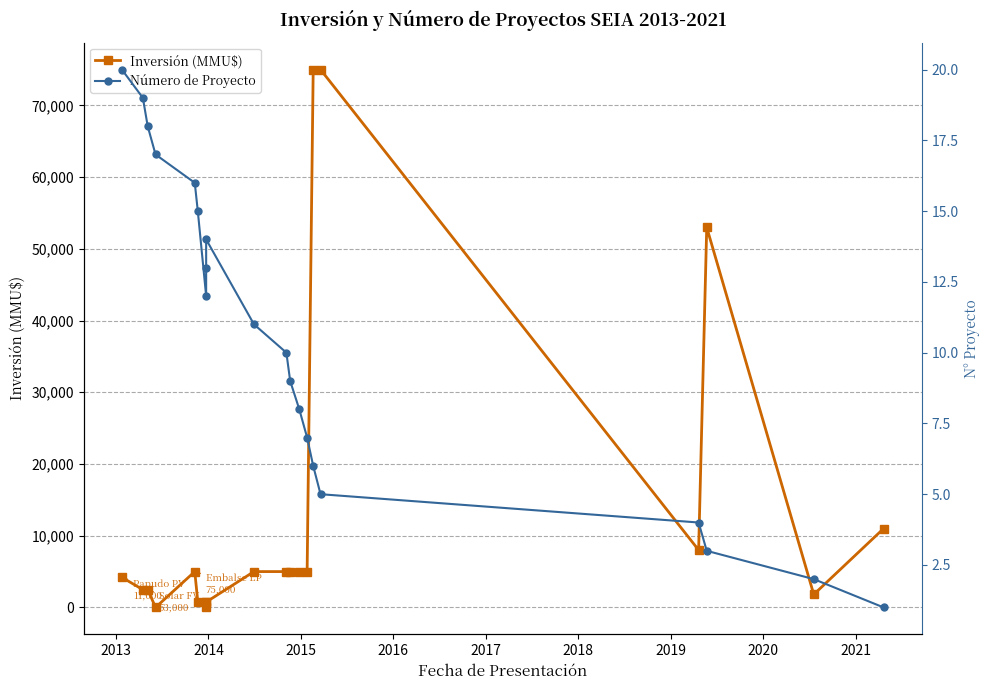

After their last crossing, which series has the higher values: Número de Proyecto or Inversión (MMU$)?

Inversión (MMU$)